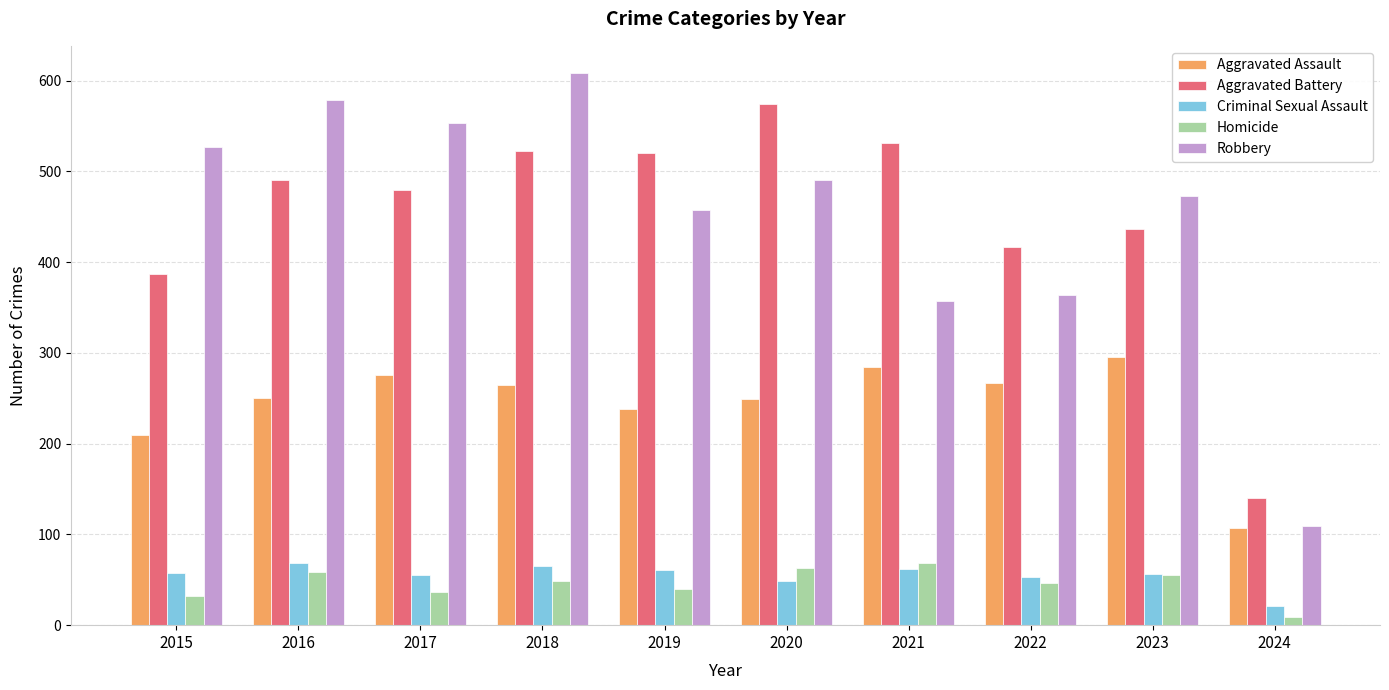

How many data points in Robbery are less than 491?

5